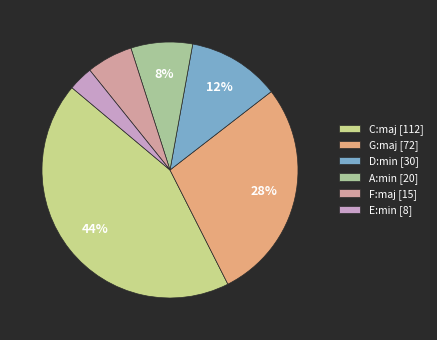

Is there any slice that represents more than half of the pie?

No